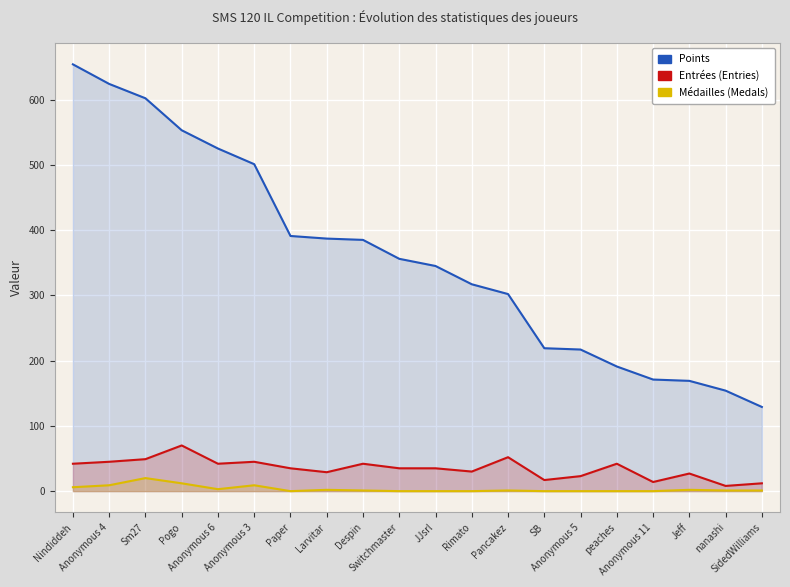

Which label corresponds to the smallest value in the chart?

Paper